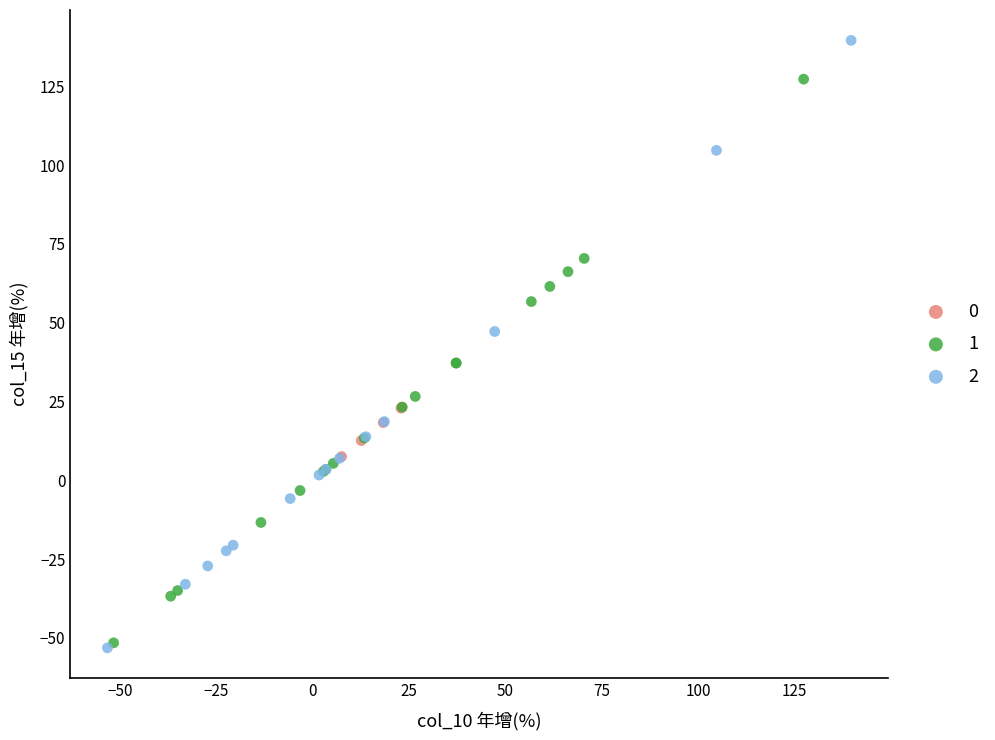

Which series contains the highest Y value?

2